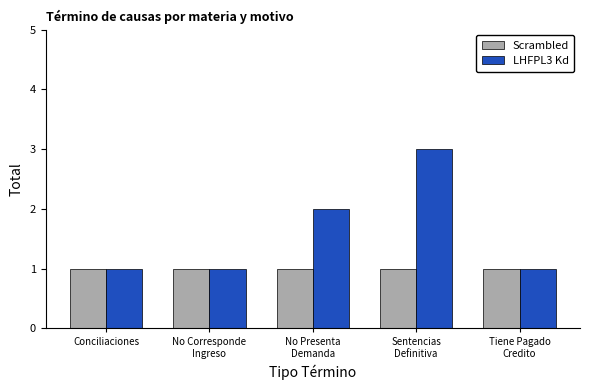

Does the chart contain any negative values?

No